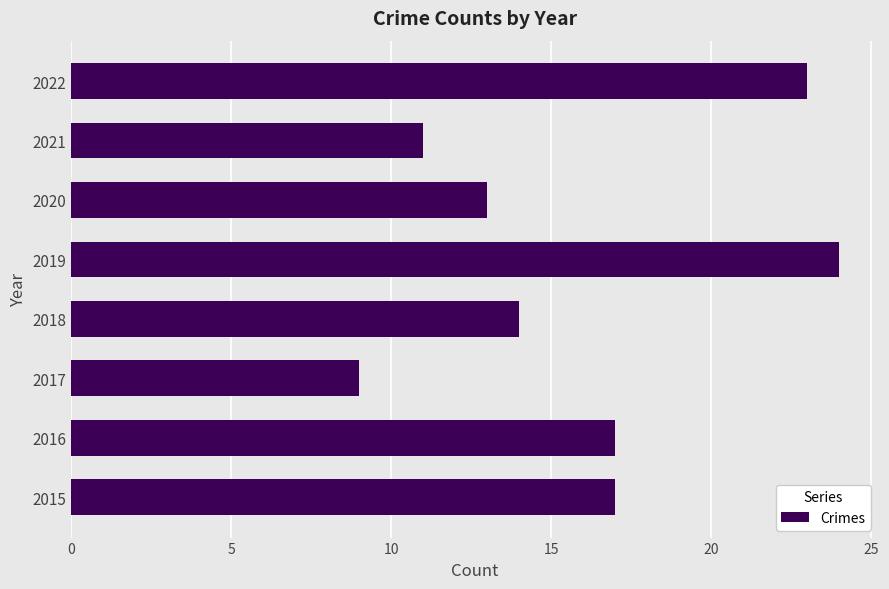

What is the difference between the maximum and minimum values?

15